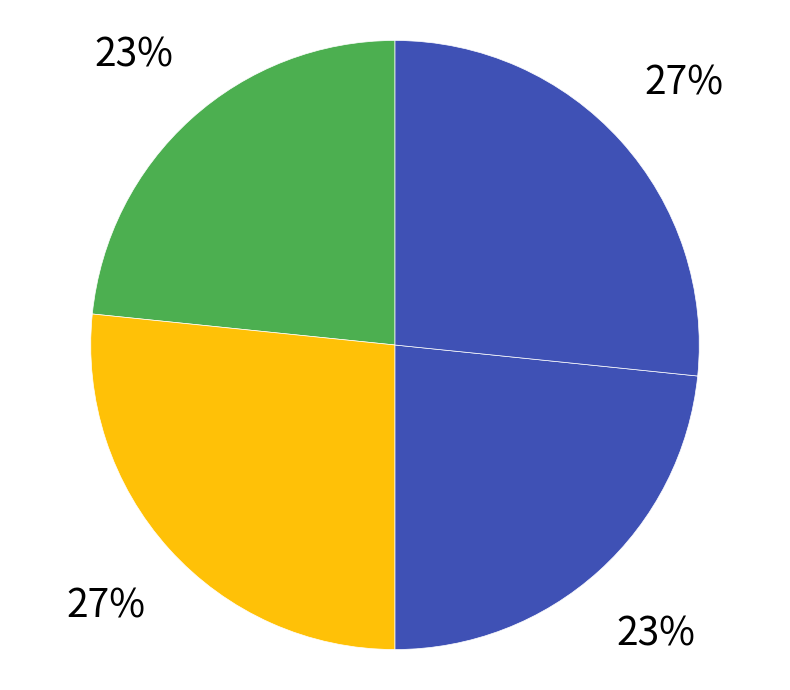

Rank the categories by value from highest to lowest.

Estandar_normalizada, Dialectal_normalizada, Estandar, Dialectal